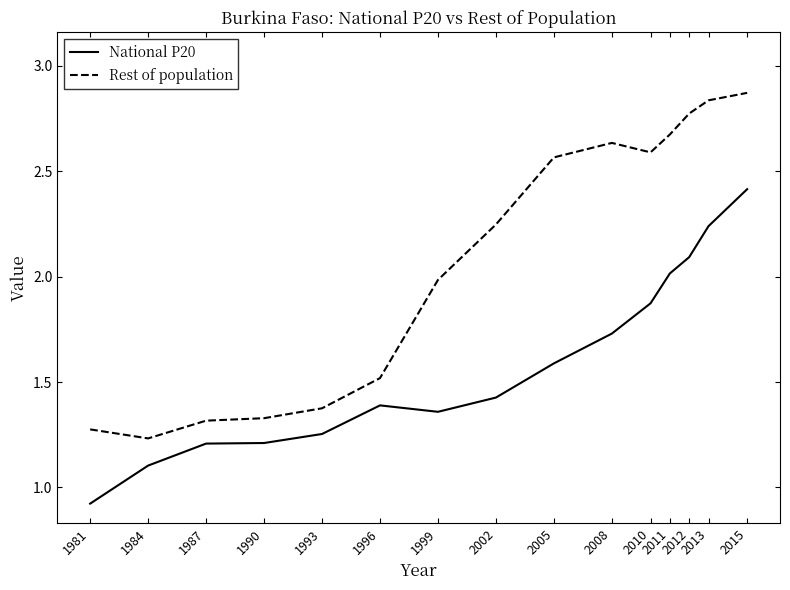

True or false: National P20 and Rest of population cross at least once.

False